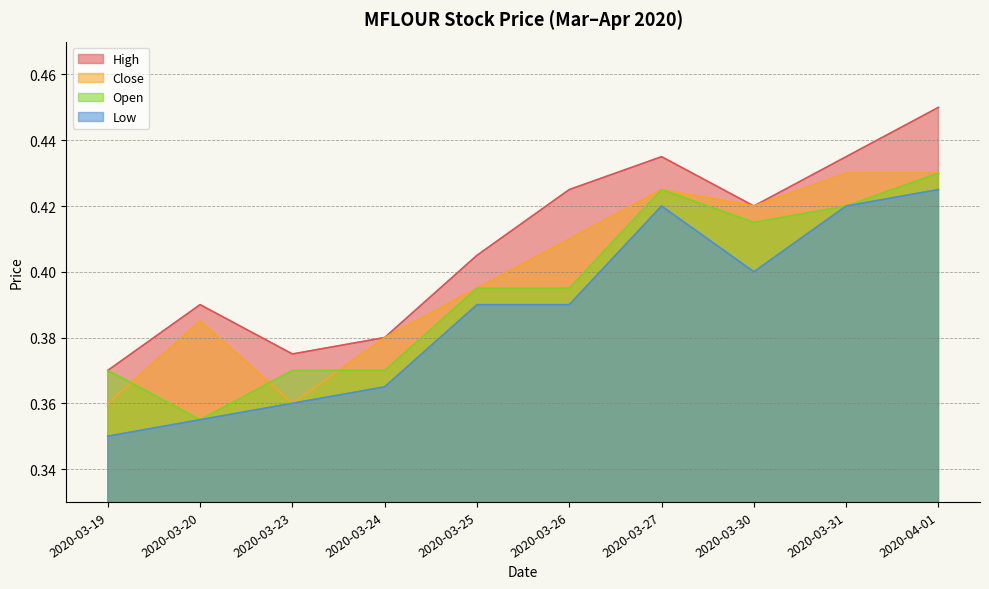

What is the difference between the maximum and second lowest values in the low series?

0.1